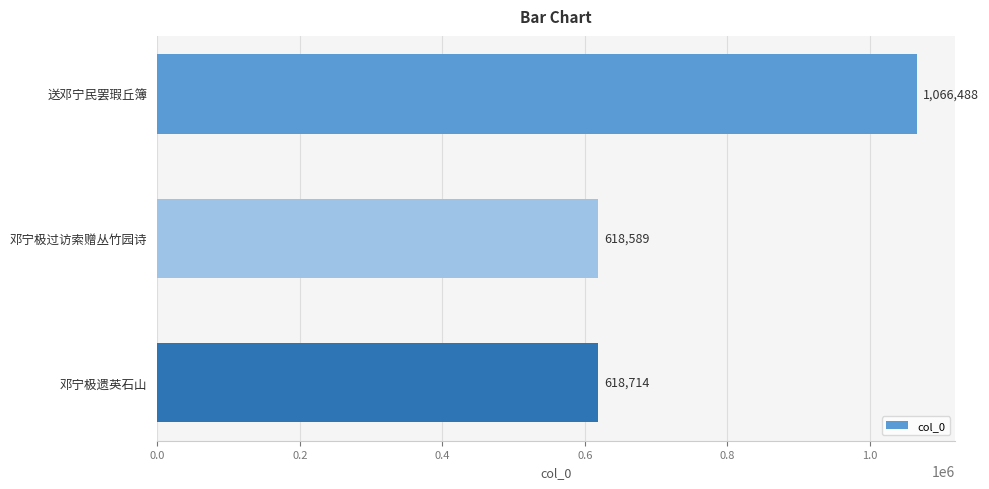

Reading bottom to top, extract all data points from this chart.

邓宁极遗英石山=618714	邓宁极过访索赠丛竹园诗=618589	送邓宁民罢瑕丘簿=1066488